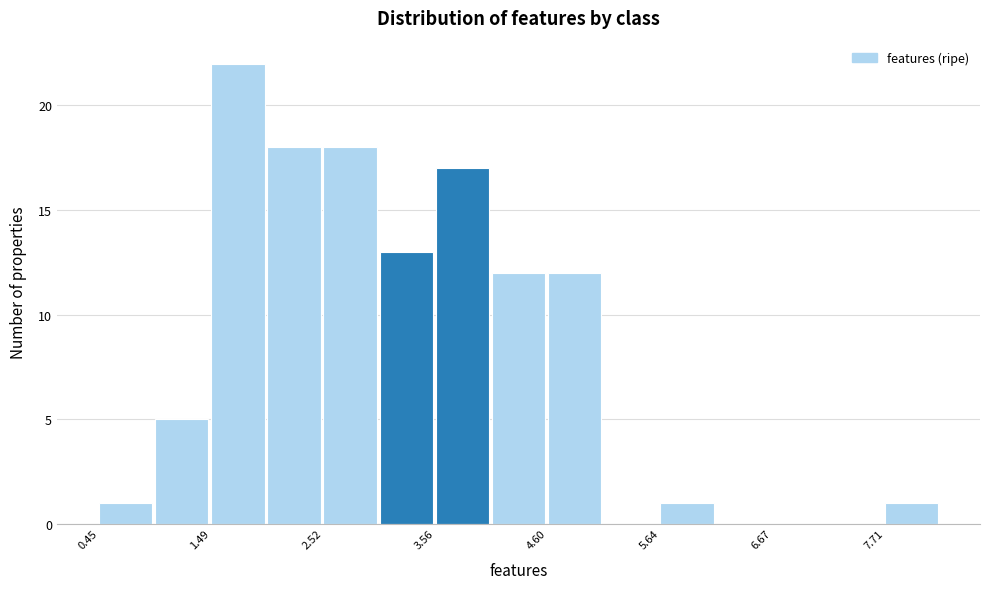

Around what value on the x-axis is the tallest bar? Give the approximate position of its centre, as read against the axis.

1.8